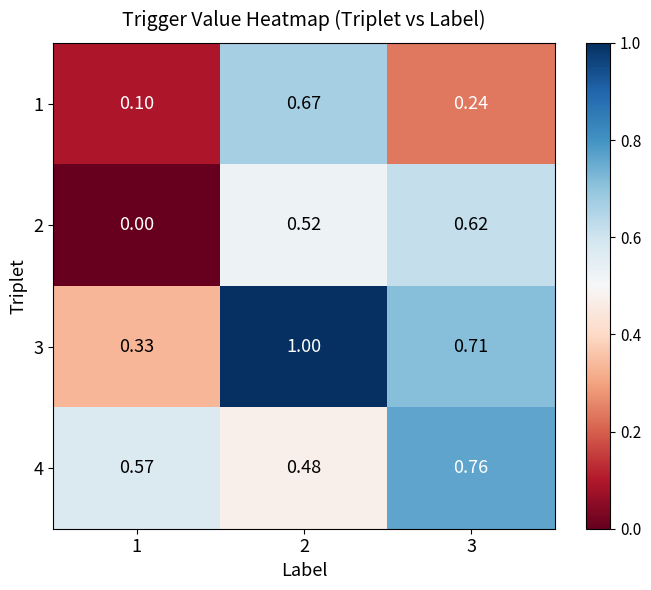

Which series has the largest total across all categories?

3